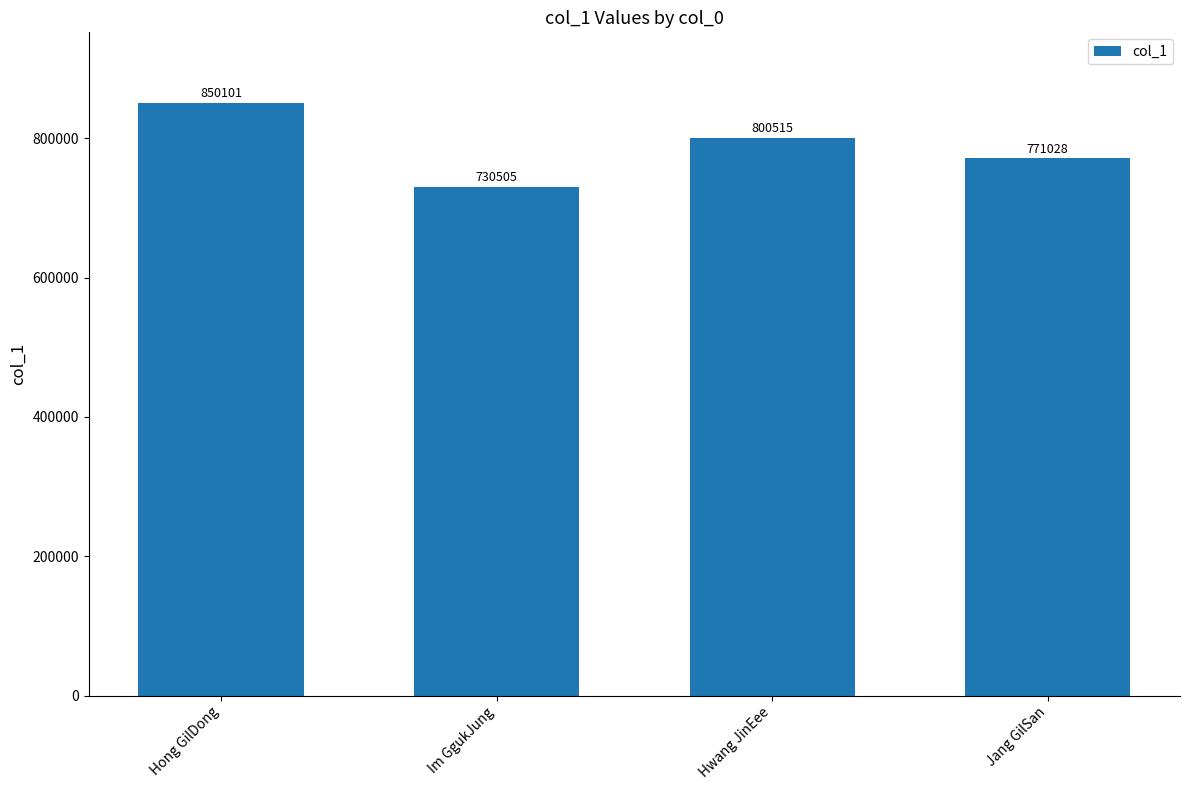

Approximately how many times larger is the value at Hwang JinEee compared to Im GgukJung?

1.1